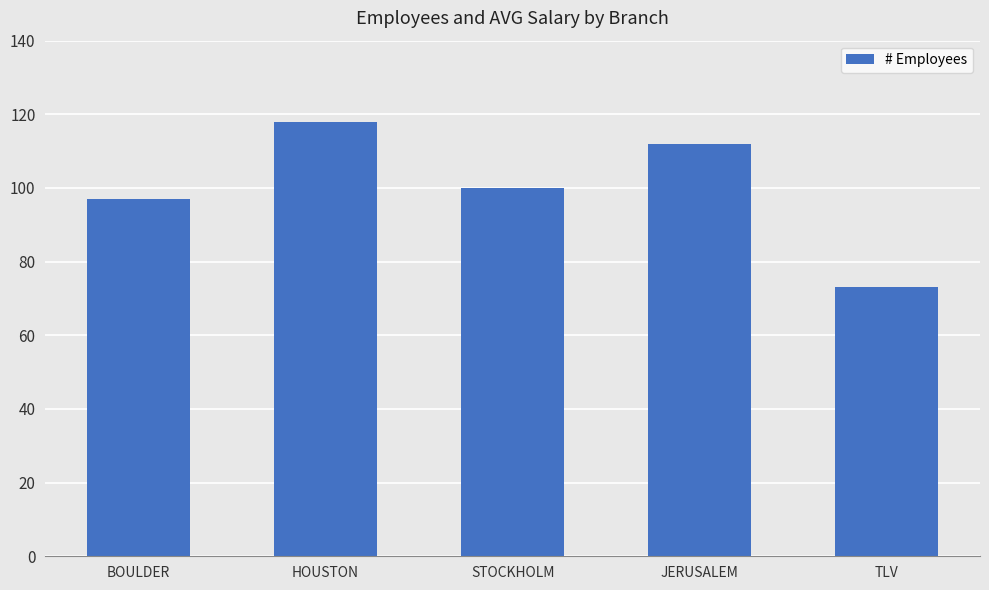

The value at STOCKHOLM is 100. True or false?

True